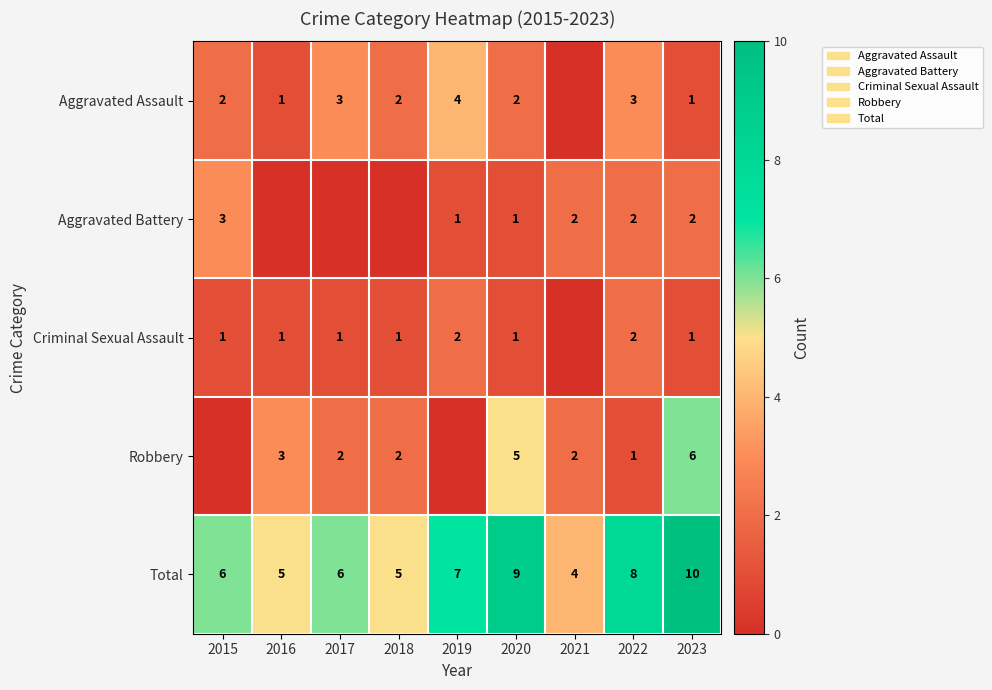

Is the value of Aggravated Assault at 2017 greater than the value of Total at 2023?

No